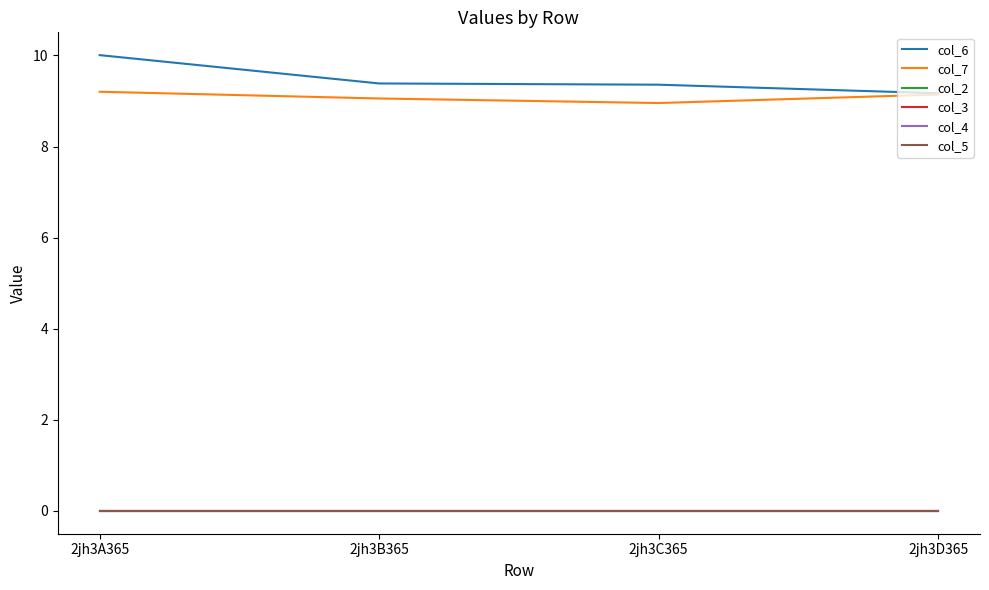

At which label does col_7 reach its peak?

2jh3A365